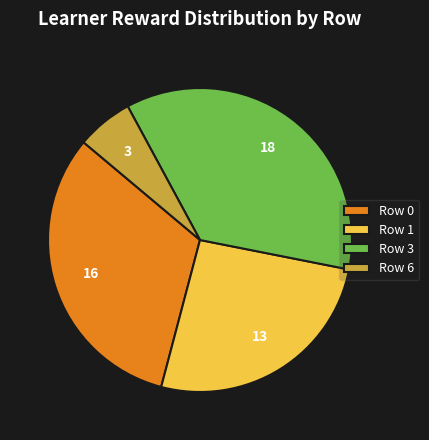

Combined, do Row 1 and Row 0 account for over 50%?

Yes